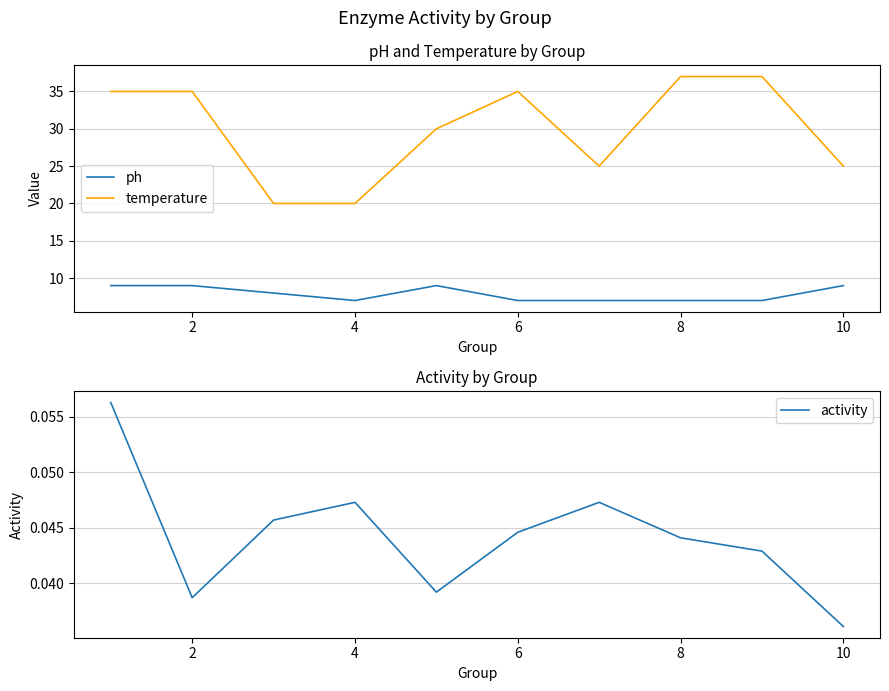

Is it true that temperature equals 35.0 at 0?

True